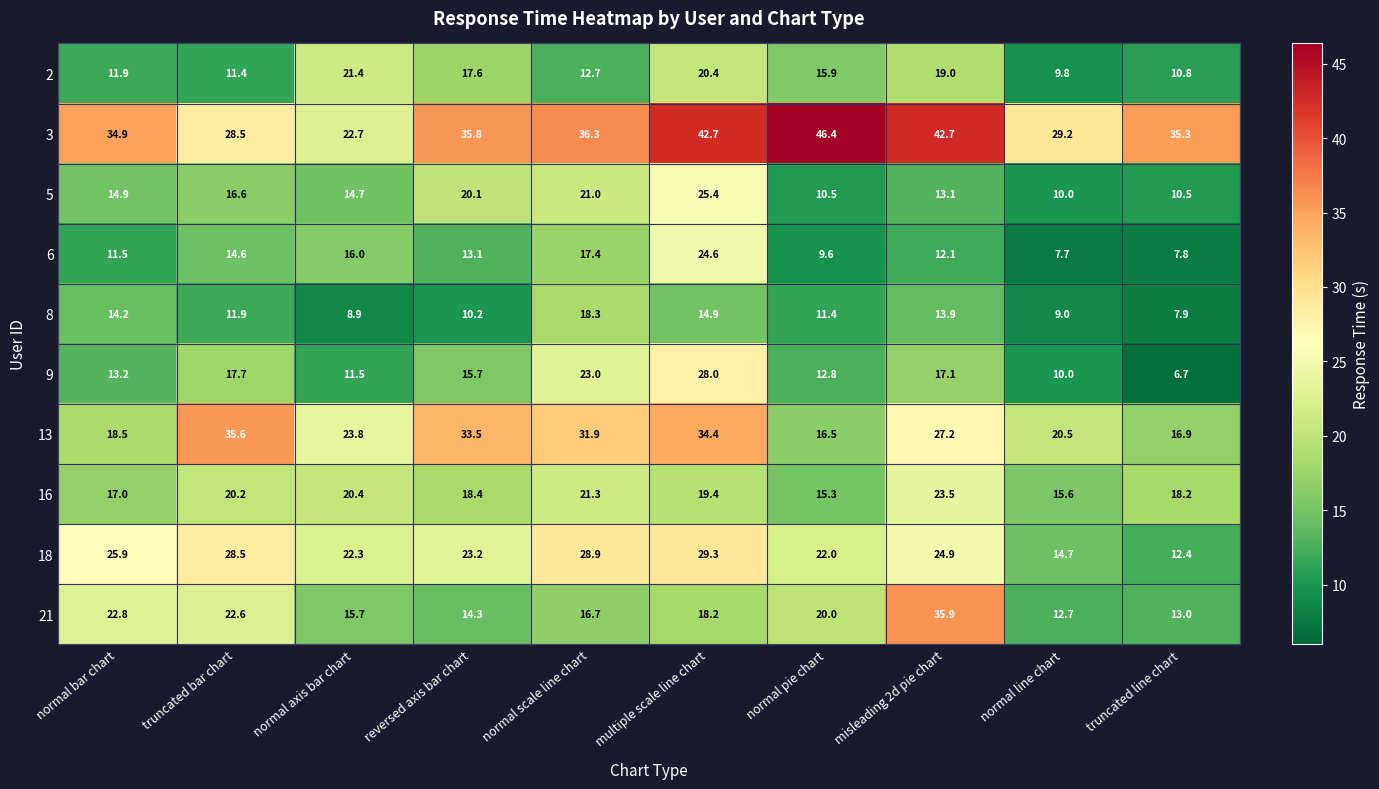

What is the minimum value shown in the chart?

6.7